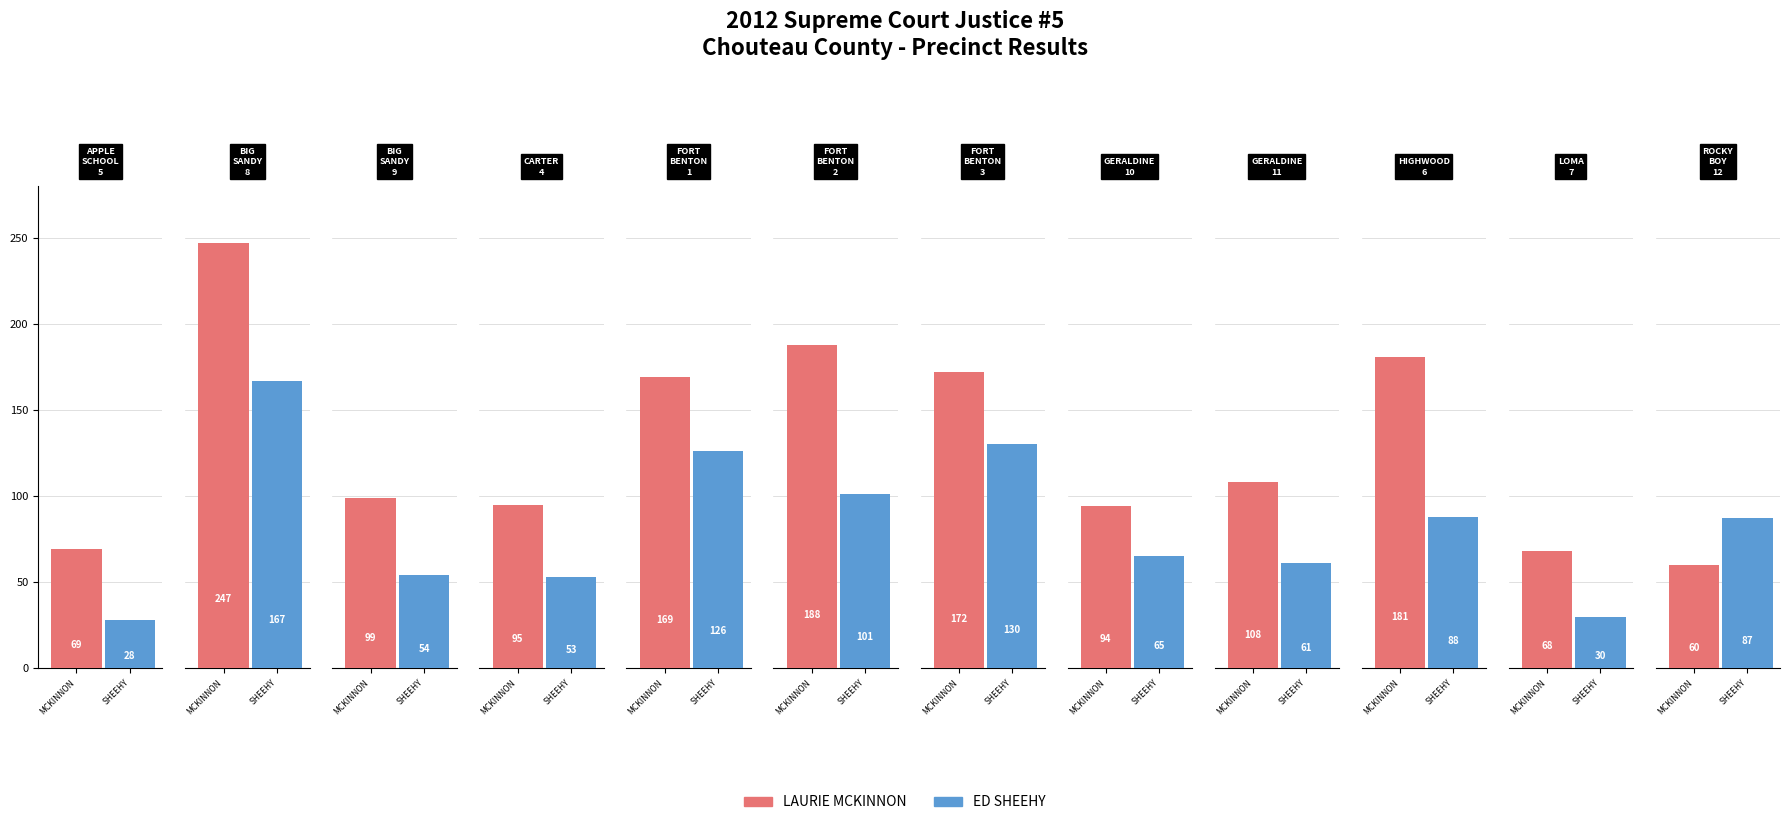

At FORT BENTON 3, list the series in order from smallest to largest.

ED SHEEHY, LAURIE MCKINNON